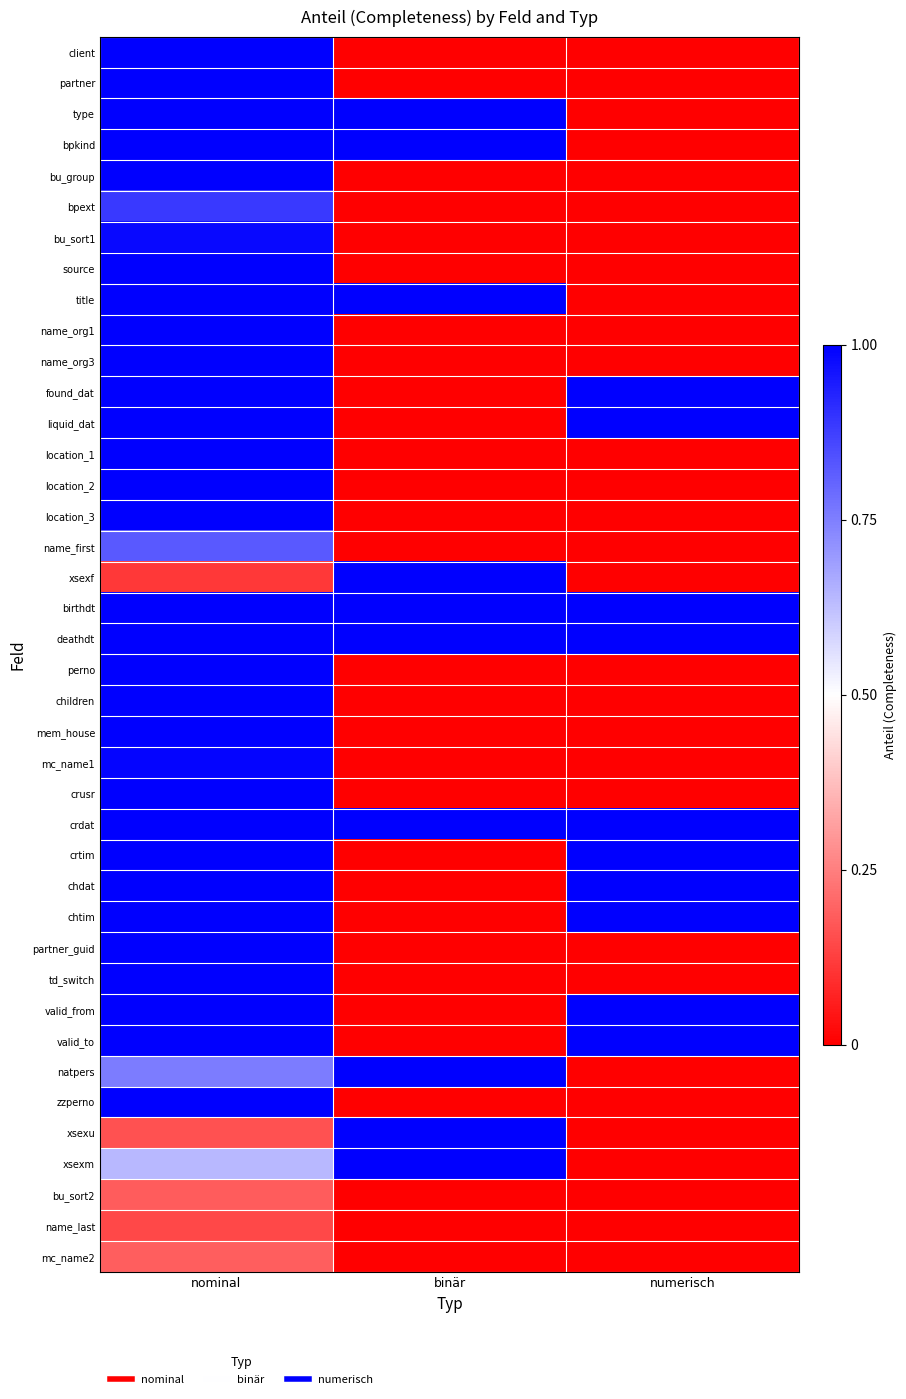

Count the number of categories in the chart.

3